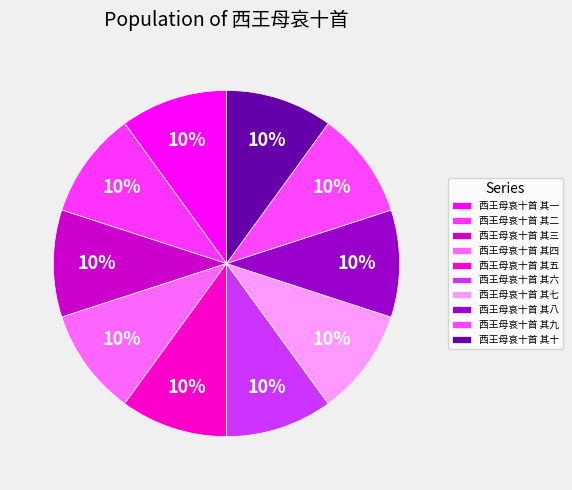

Which slice is the smallest?

西王母哀十首 其一